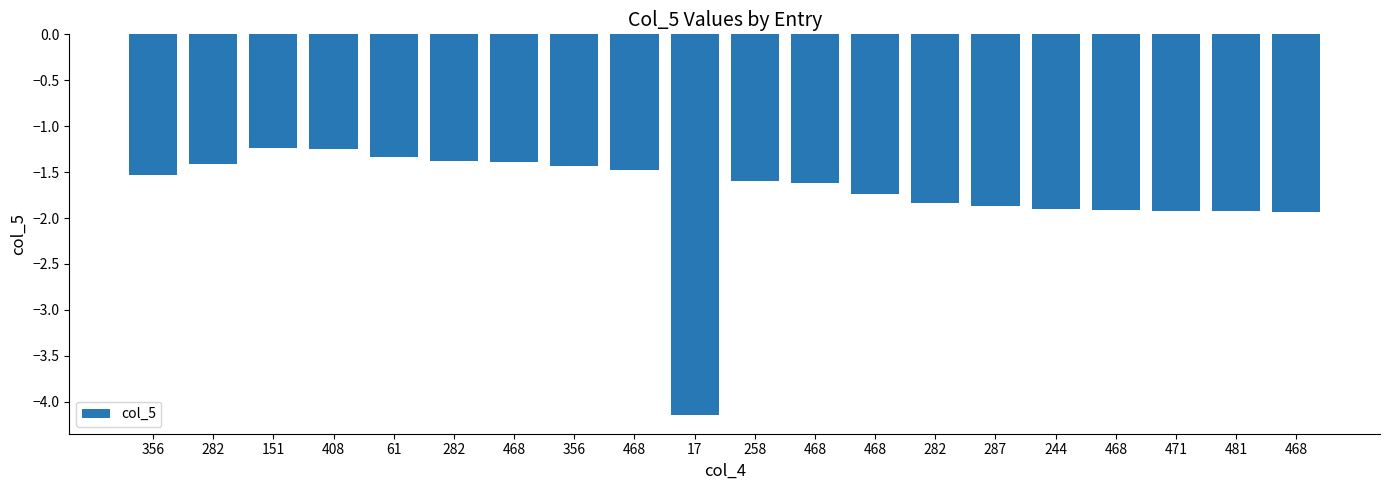

How many bars are there in total?

20